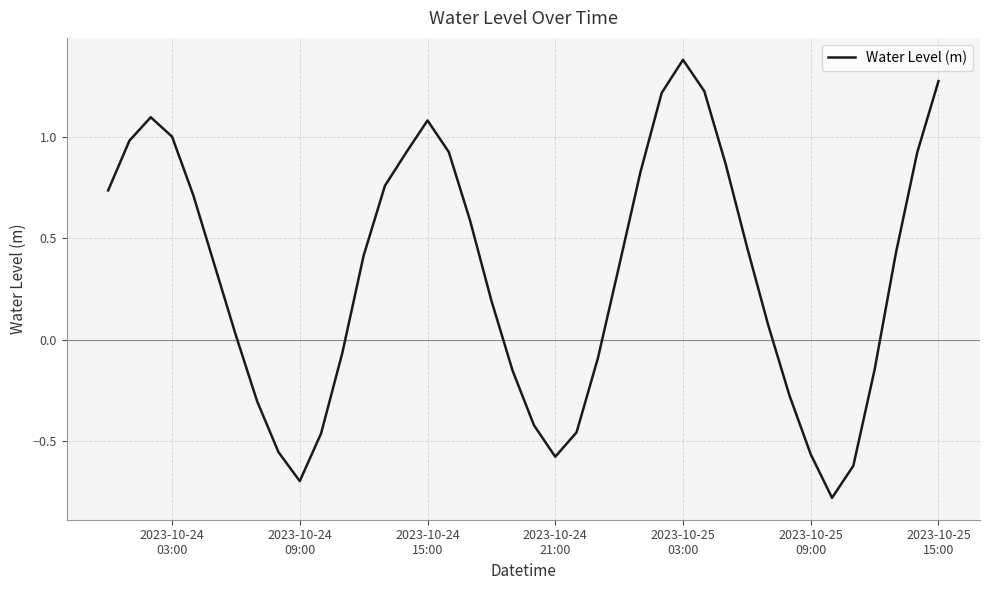

What is the difference between the maximum and minimum values?

2.2